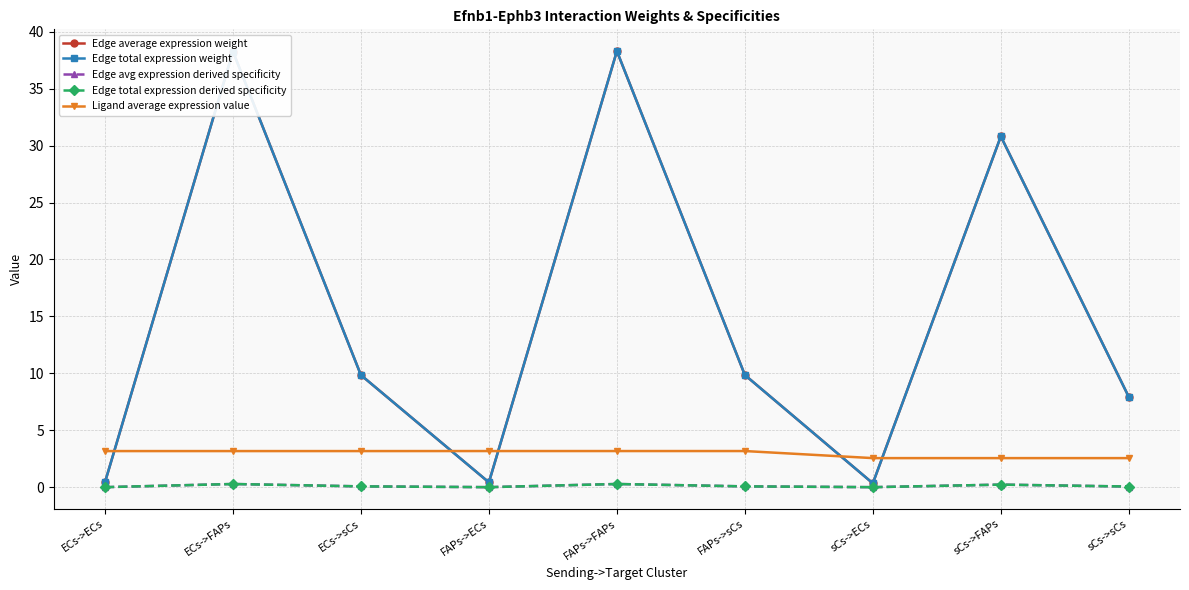

Is this an area chart (filled region under the line)?

No